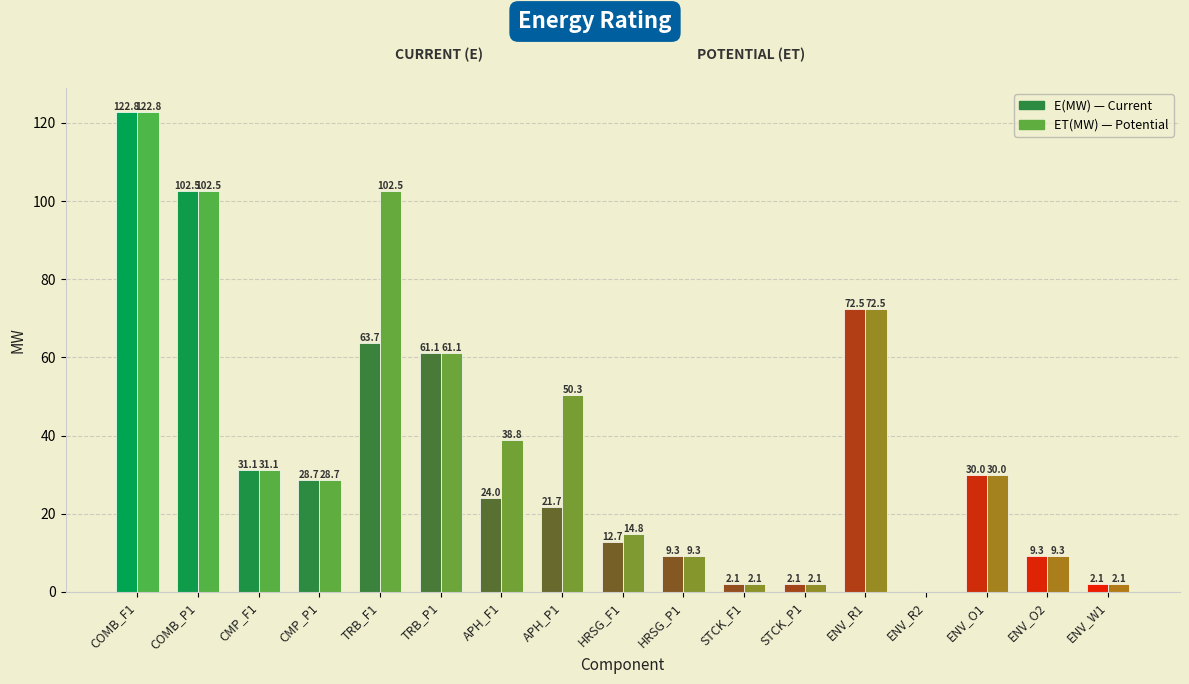

How many groups of bars are there?

17